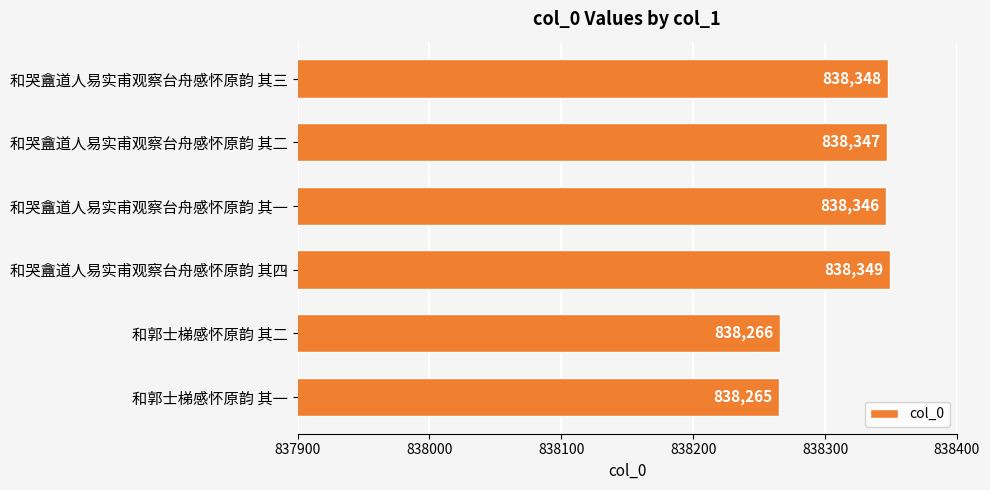

At which category does the chart reach its peak across all series?

和哭盦道人易实甫观察台舟感怀原韵 其四